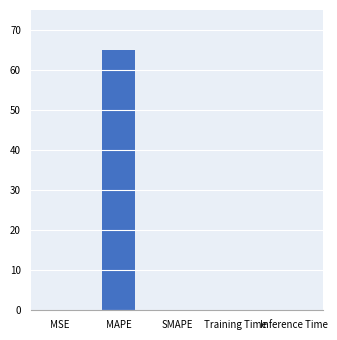

What is the sum of all values?

65.0